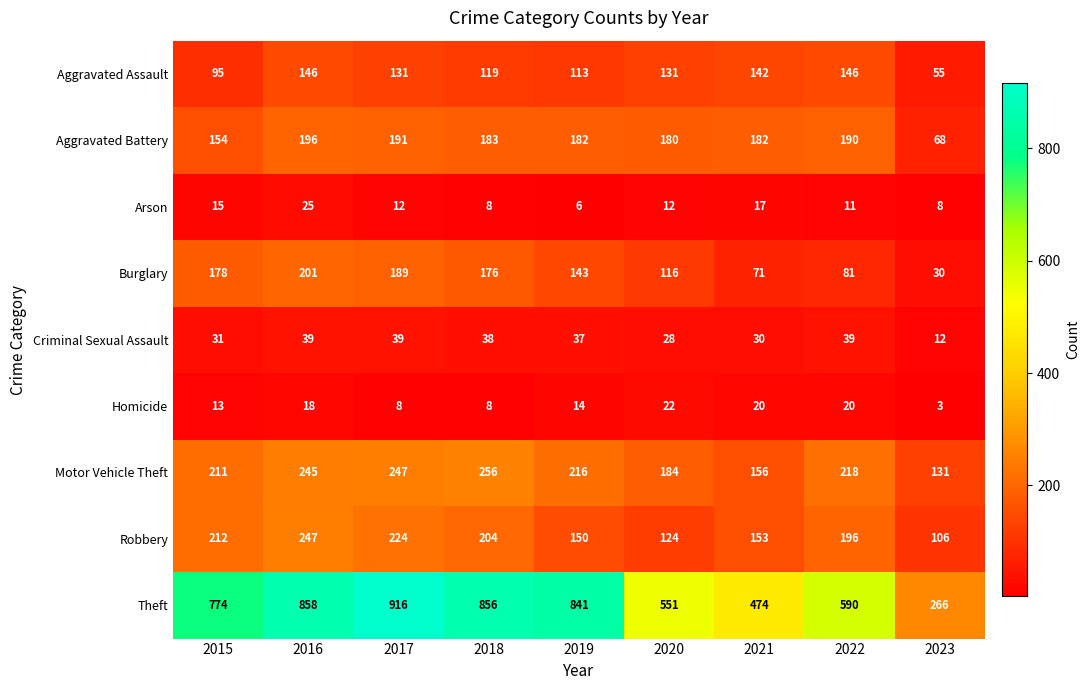

Is it true that Robbery equals 146 at 2023?

False